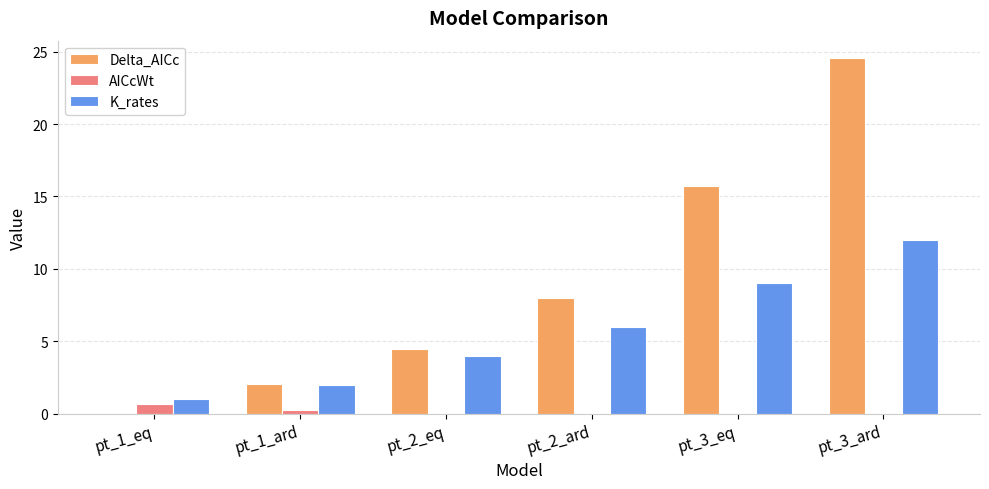

Is the value of AICcWt at pt_1_eq greater than the value of Delta_AICc at pt_3_ard?

No